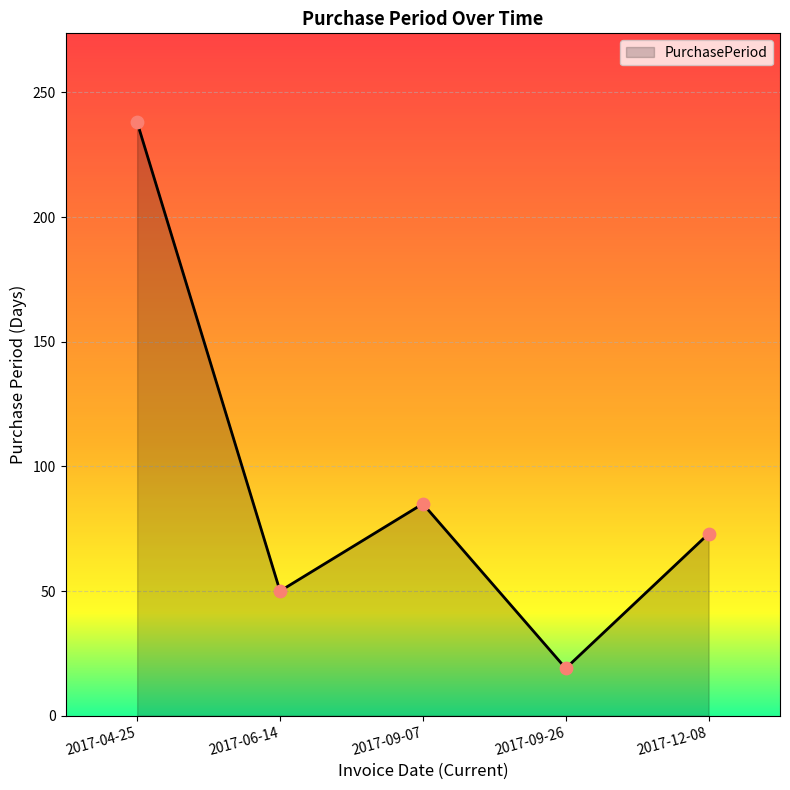

Approximately how many times larger is the value at 2017-12-08 compared to 2017-04-25?

0.3